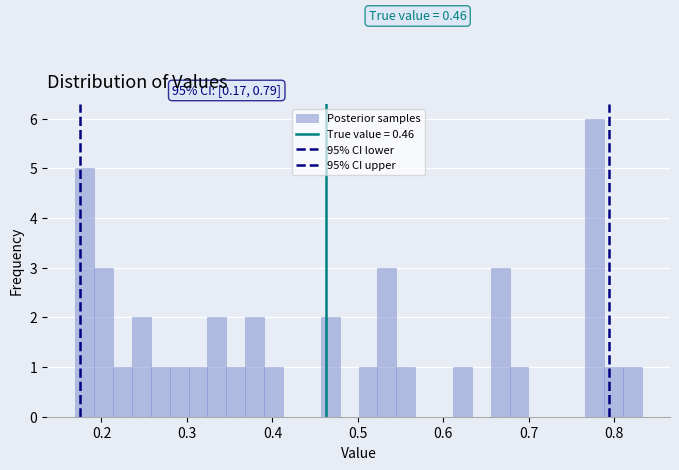

Around what value on the x-axis is the tallest bar? Give the approximate position of its centre, as read against the axis.

0.78